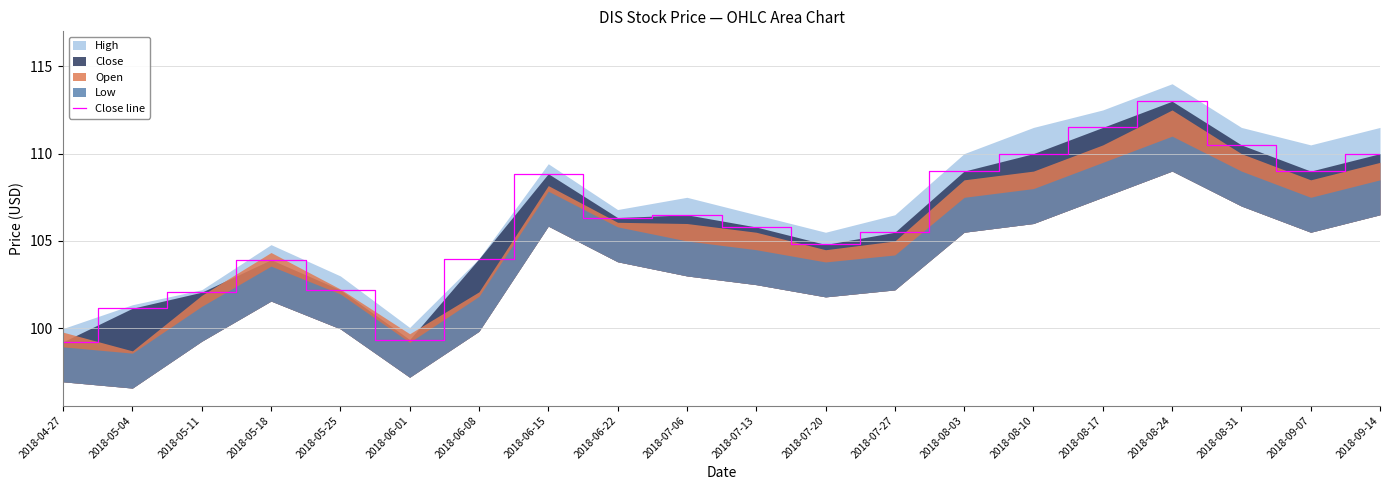

Count the number of categories in the chart.

20